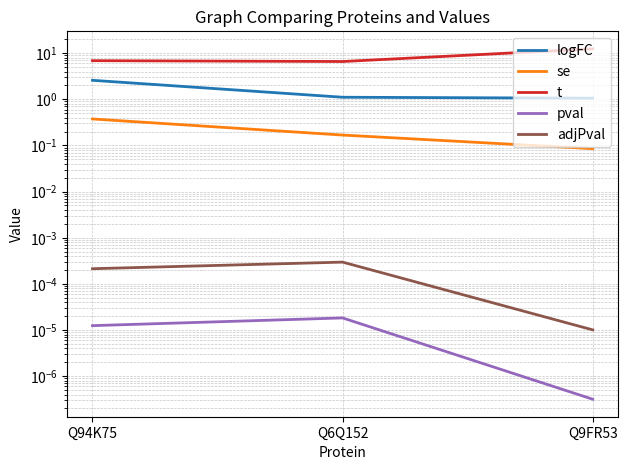

Which series has the largest range (max minus min)?

t